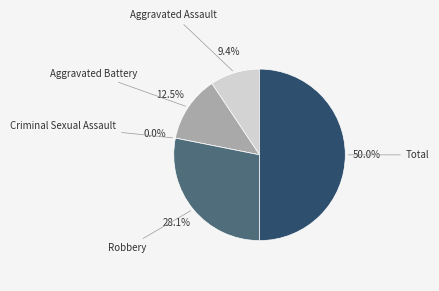

To the nearest percent, what is the difference between the largest and smallest slice percentages?

50%